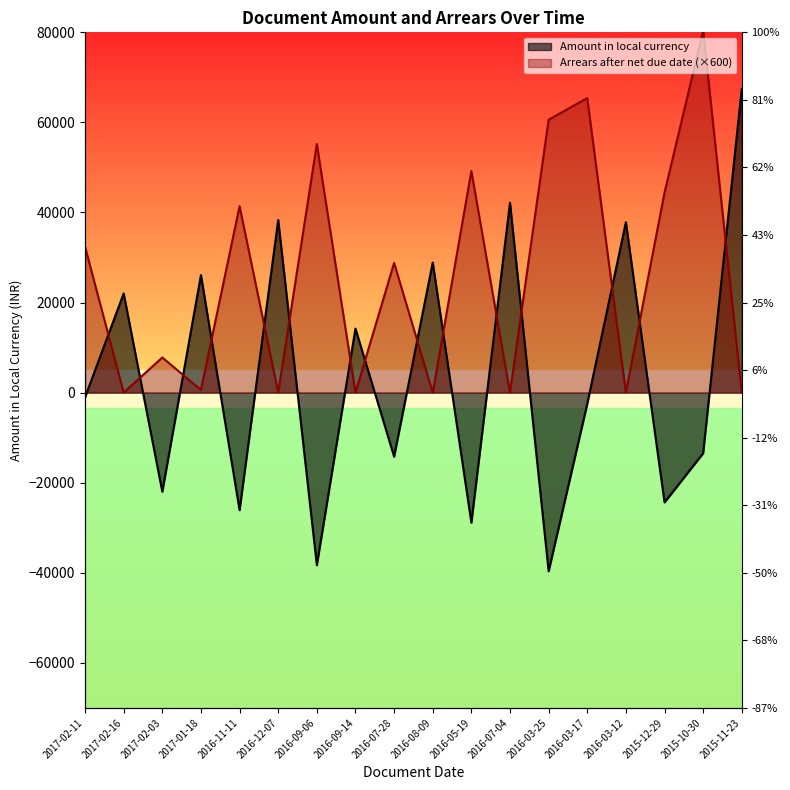

Between 2016-08-09 and 2016-11-11, which is larger?

2016-08-09